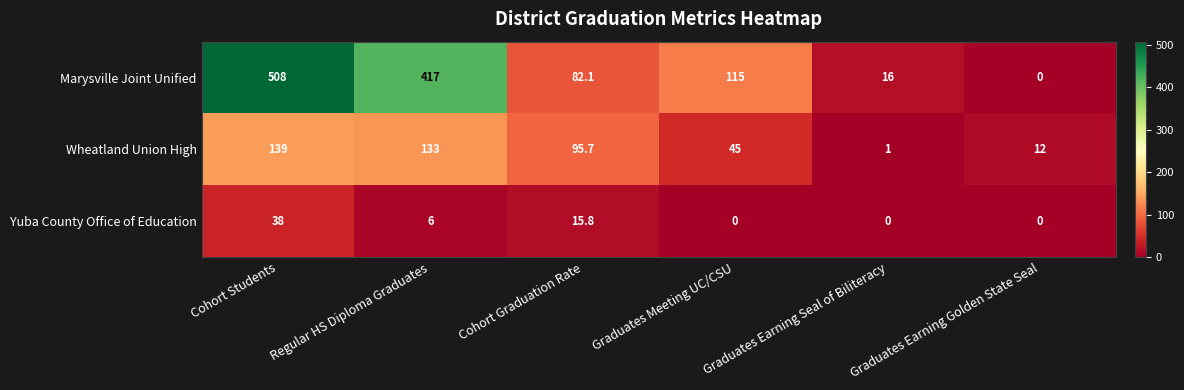

How many data points in Marysville Joint Unified are less than 115?

3